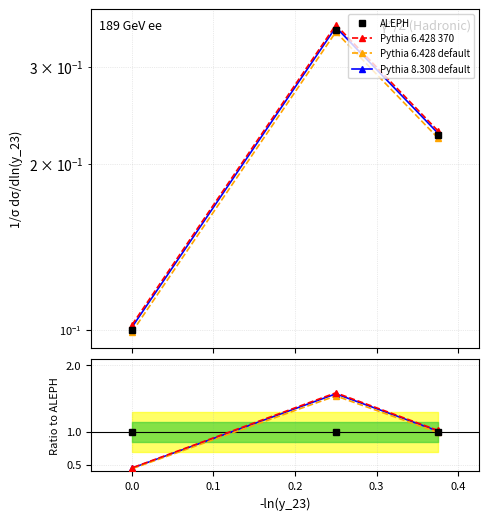

At how many categories does at least one series exceed 0?

3